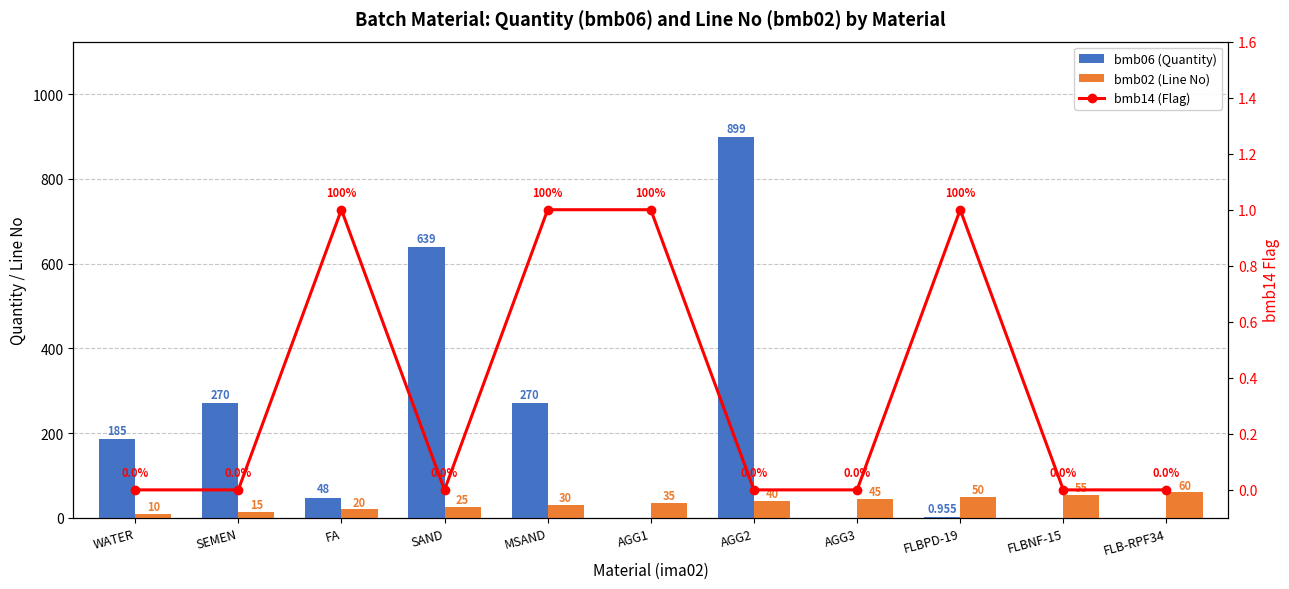

What is the difference between the highest and lowest values at AGG3?

45.0